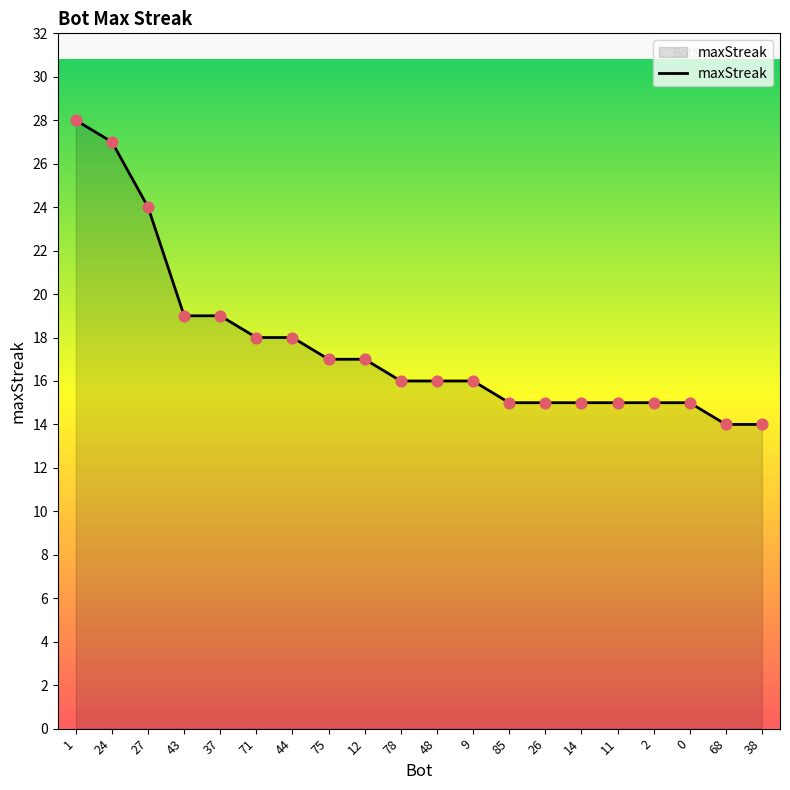

What is the change in value from 75 to 9?

-1